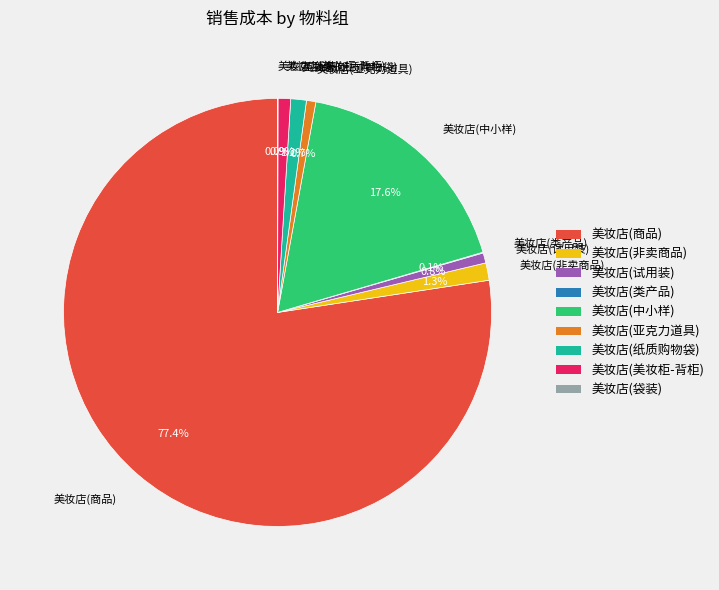

What is the largest slice in the pie chart?

美妆店(商品)